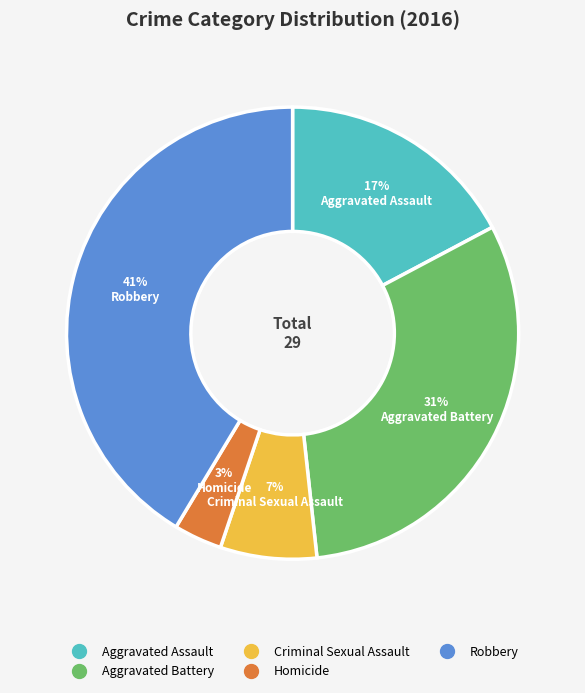

To the nearest percent, what is the difference between the Aggravated Battery and Homicide slice percentages?

28%